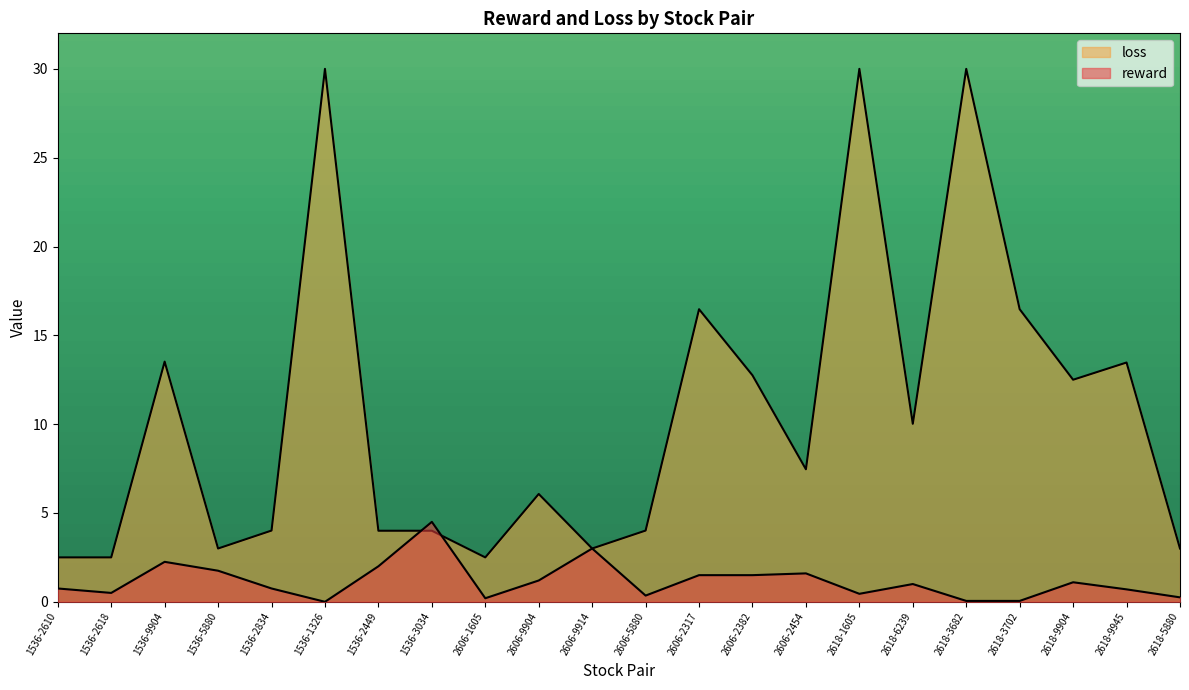

Where is the first local minimum?

1536-2618